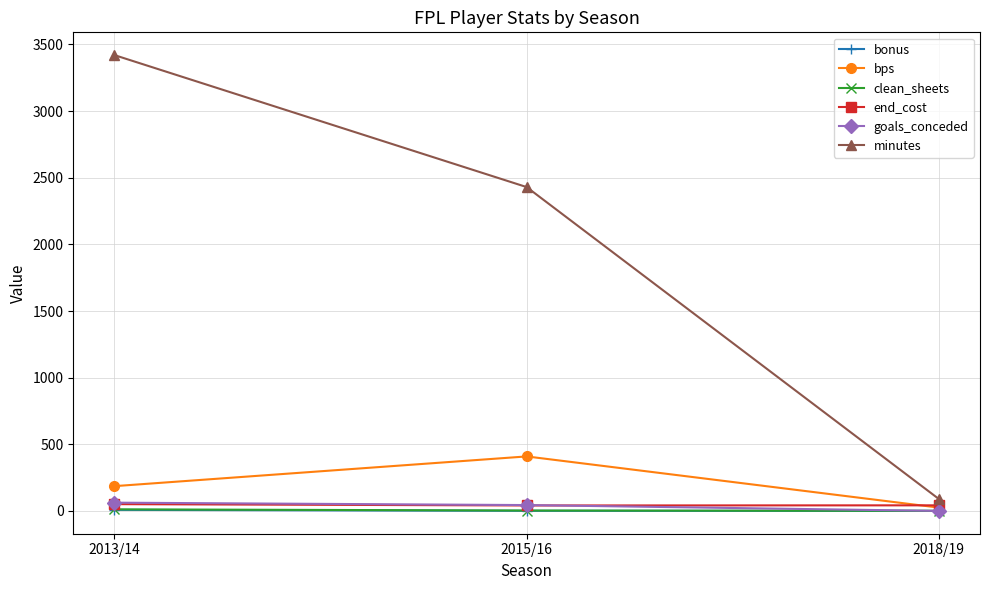

At which label does minutes first exceed 2430?

2013/14